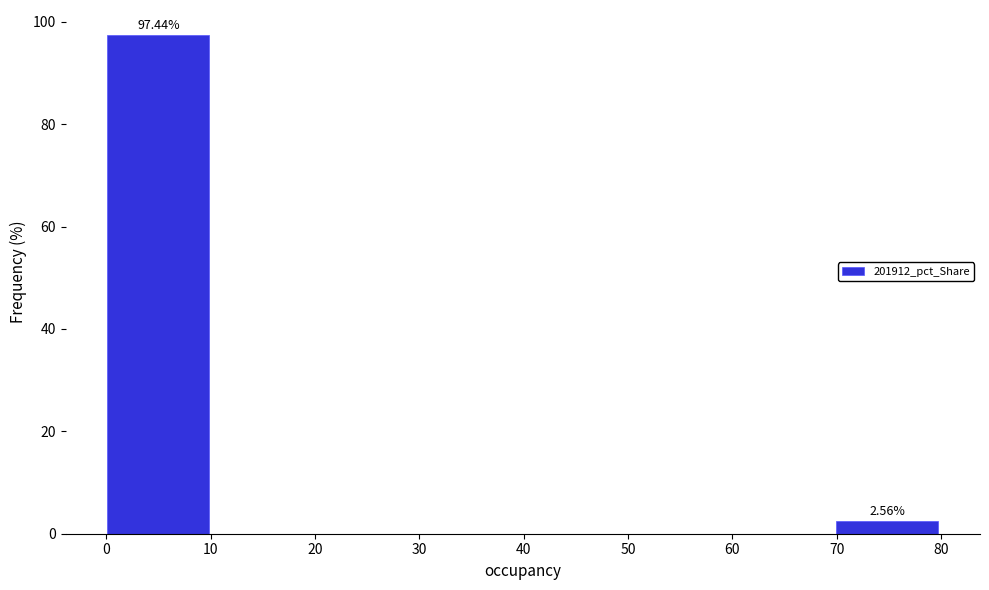

Which range on the x-axis has the tallest bar?

0 to 10